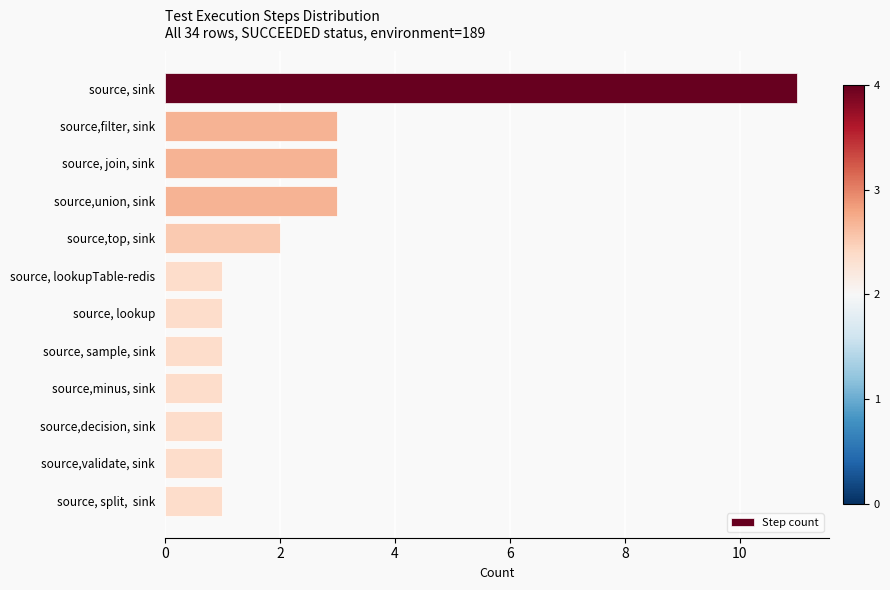

What is the greatest value displayed?

11